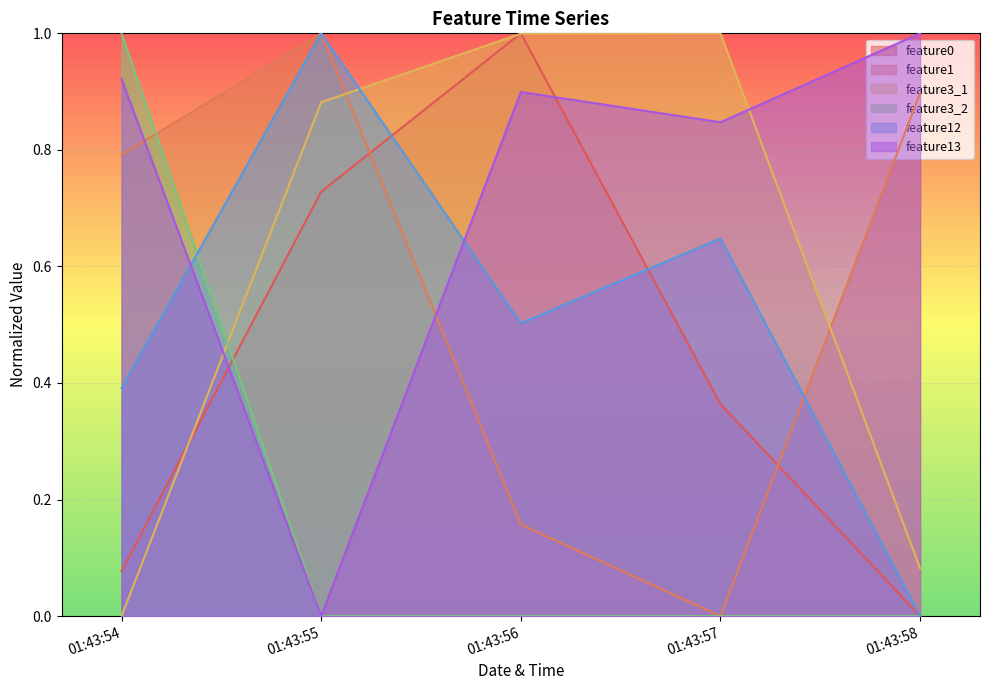

Which series has the largest total across all categories?

feature13